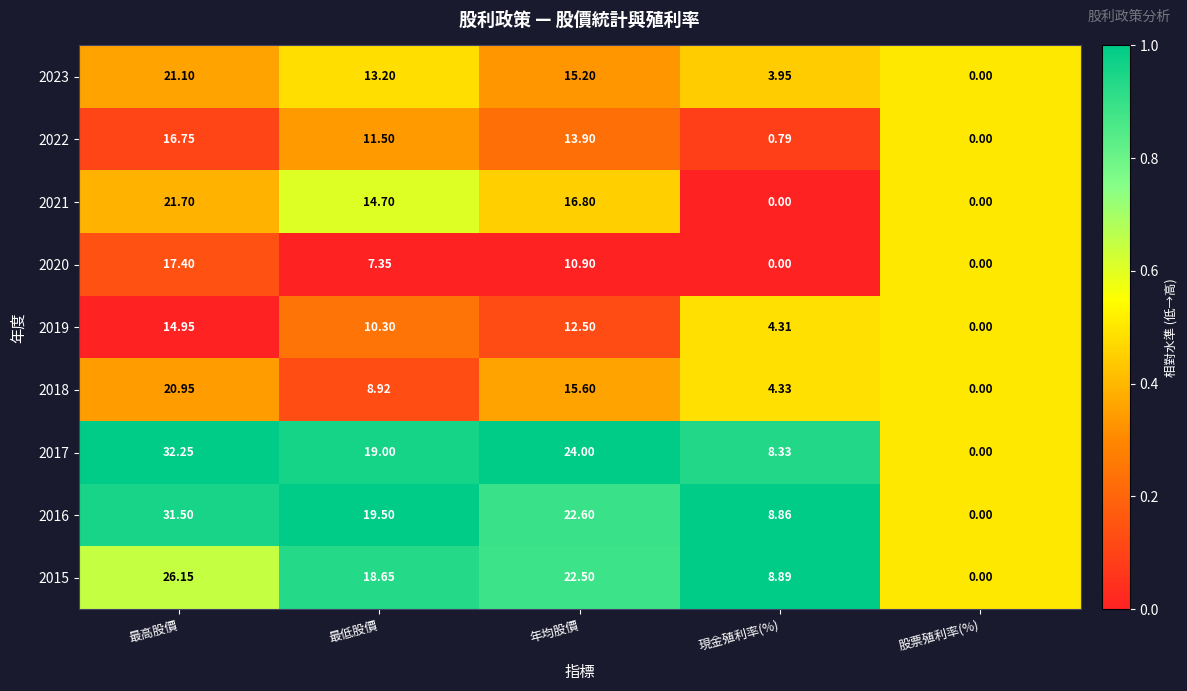

At which label is 2019 closest to 7?

現金殖利率(%)